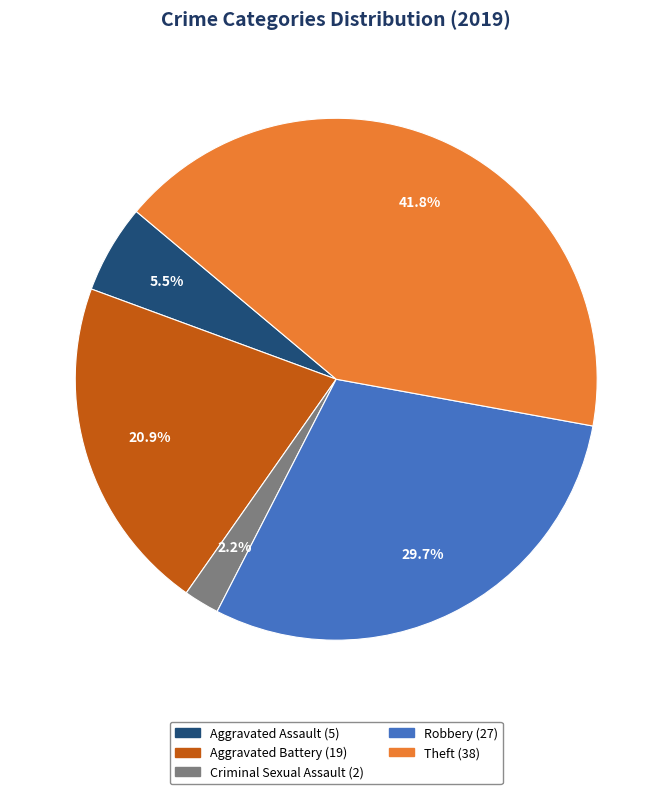

Is there a majority slice in this chart?

No